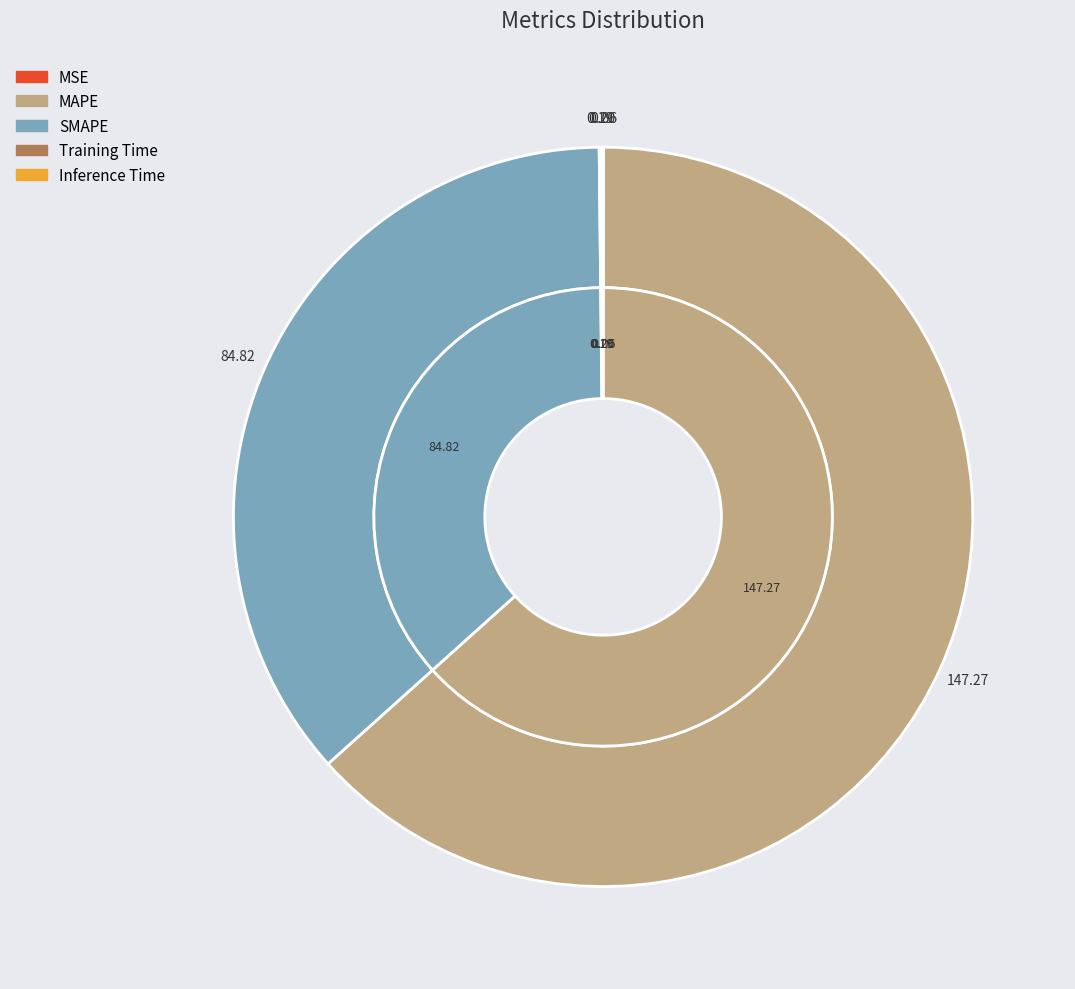

Which has a higher value, Inference Time or SMAPE?

SMAPE